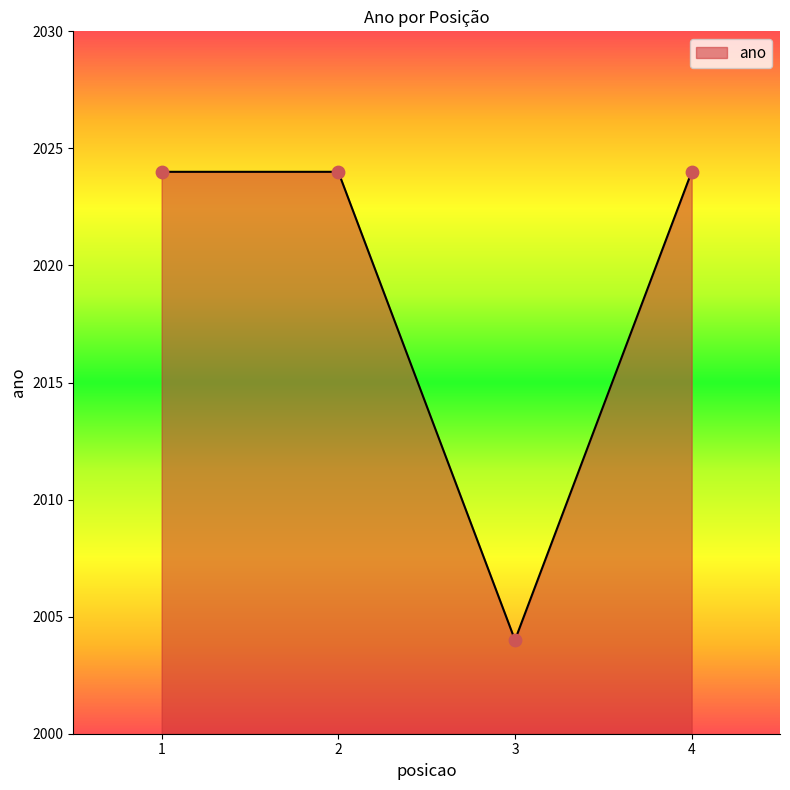

Approximately how many times larger is the value at 4 compared to 2?

1.0